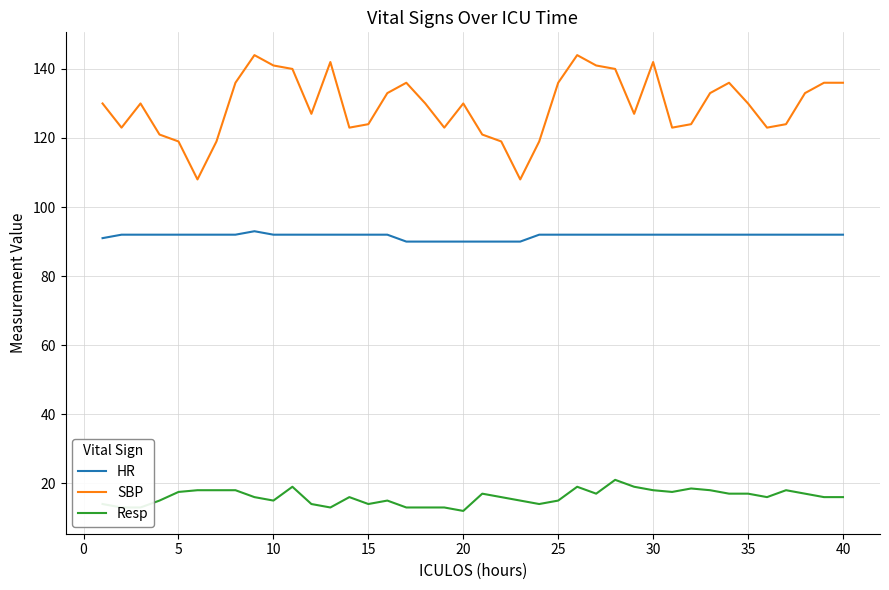

True or false: HR and Resp intersect in this chart.

False